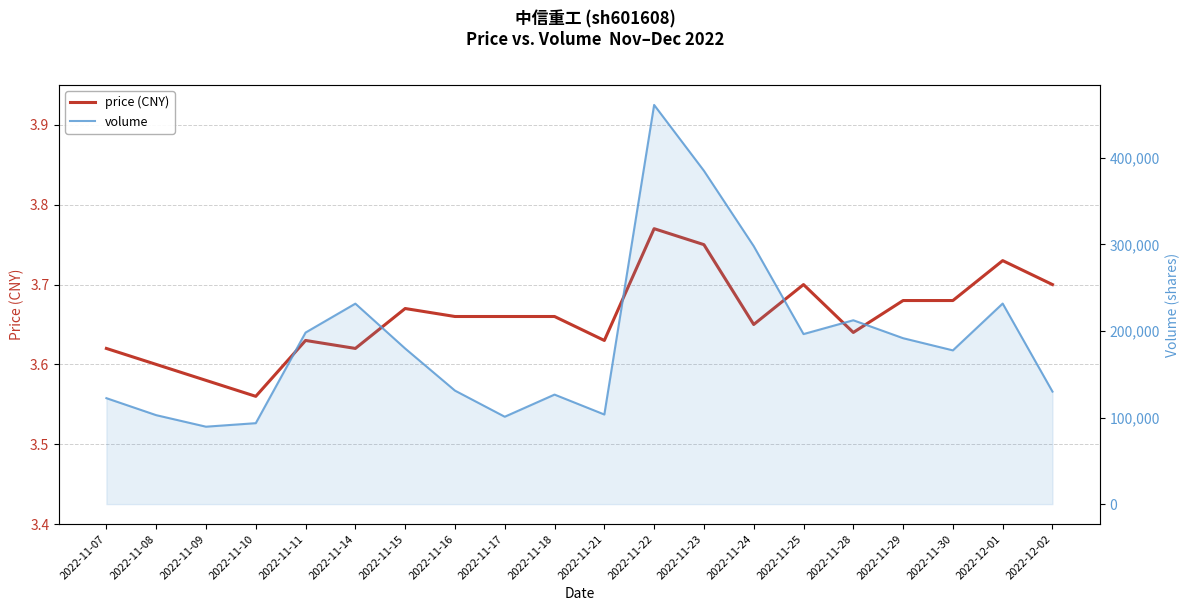

True or false: volume and price (CNY) cross at least once.

False